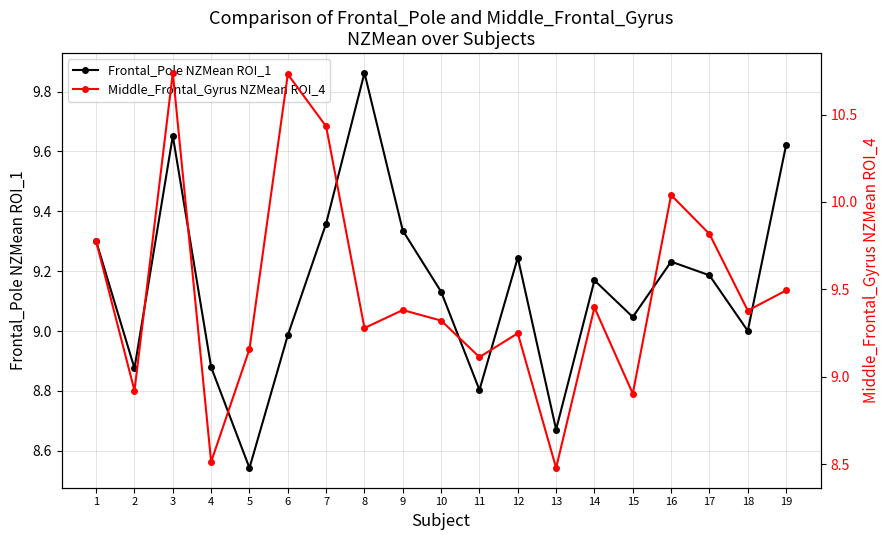

Rank the series by their average value, from lowest to highest.

Frontal_Pole NZMean ROI_1, Middle_Frontal_Gyrus NZMean ROI_4